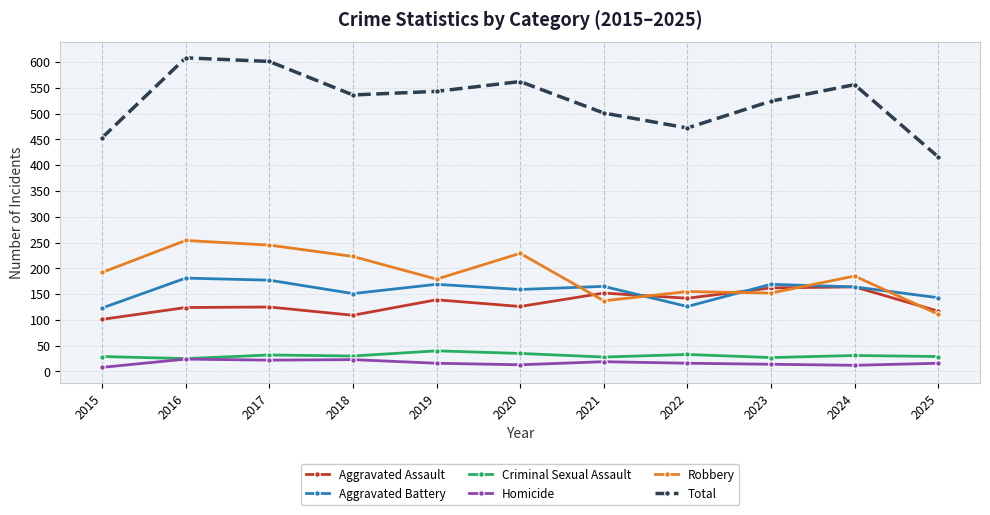

True or false: Criminal Sexual Assault has a value of 29 at 2015.

True